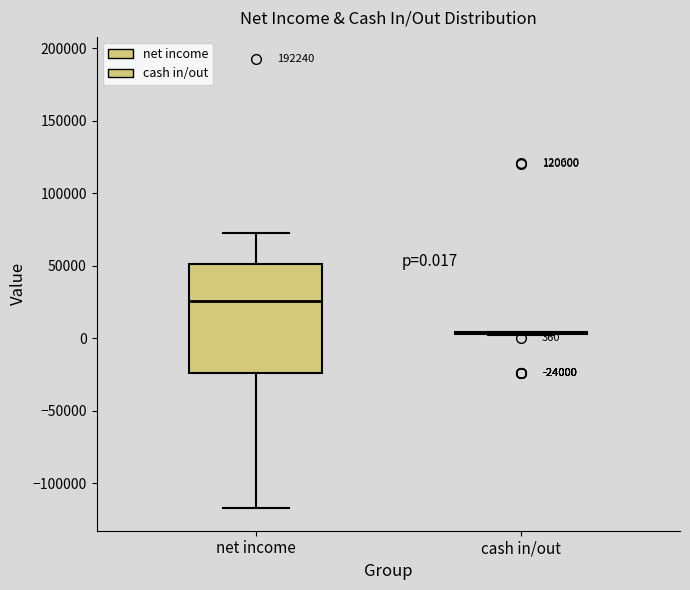

Comparing the boxes themselves (not the whiskers), which one is the tallest?

net income